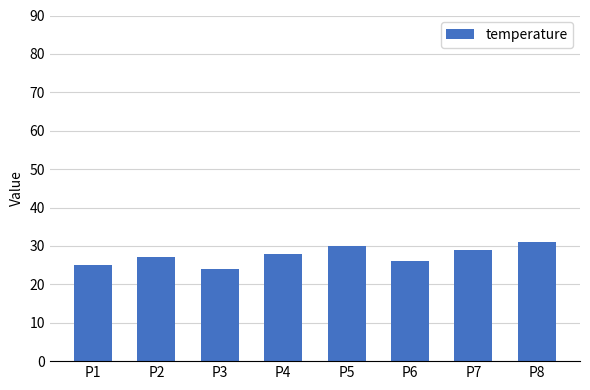

Between P6 and P3, which is larger?

P6